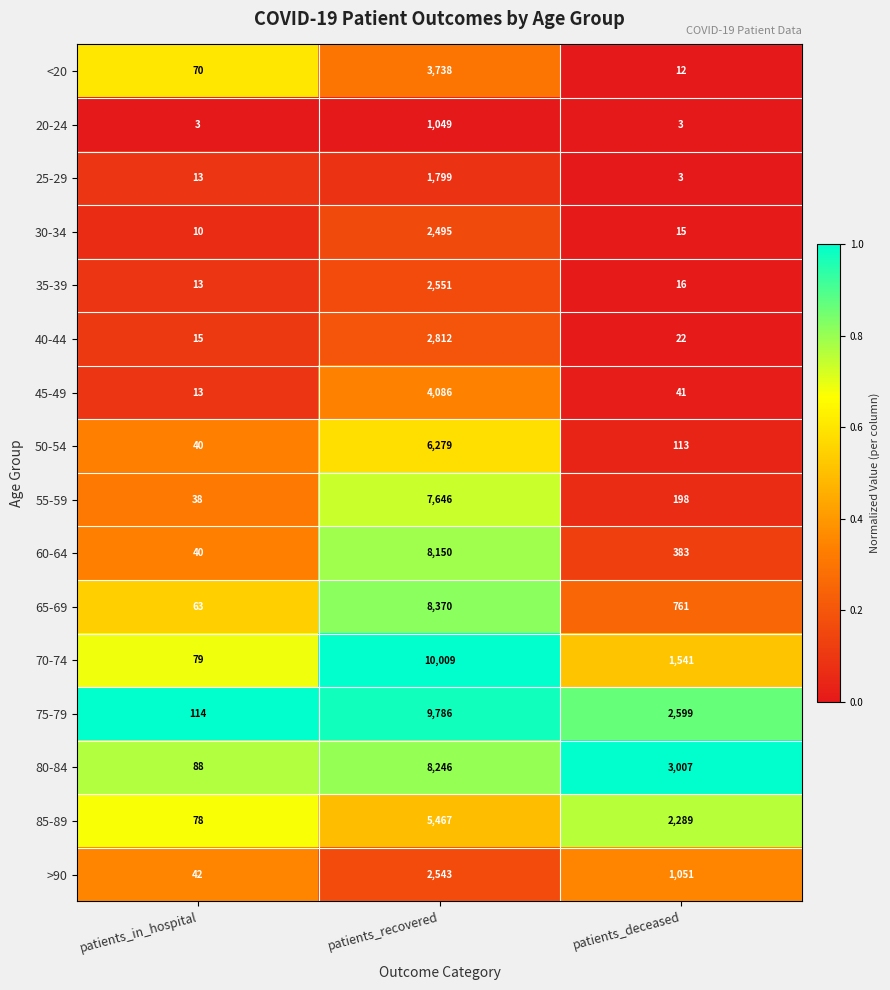

Which series has the largest total across all categories?

75-79